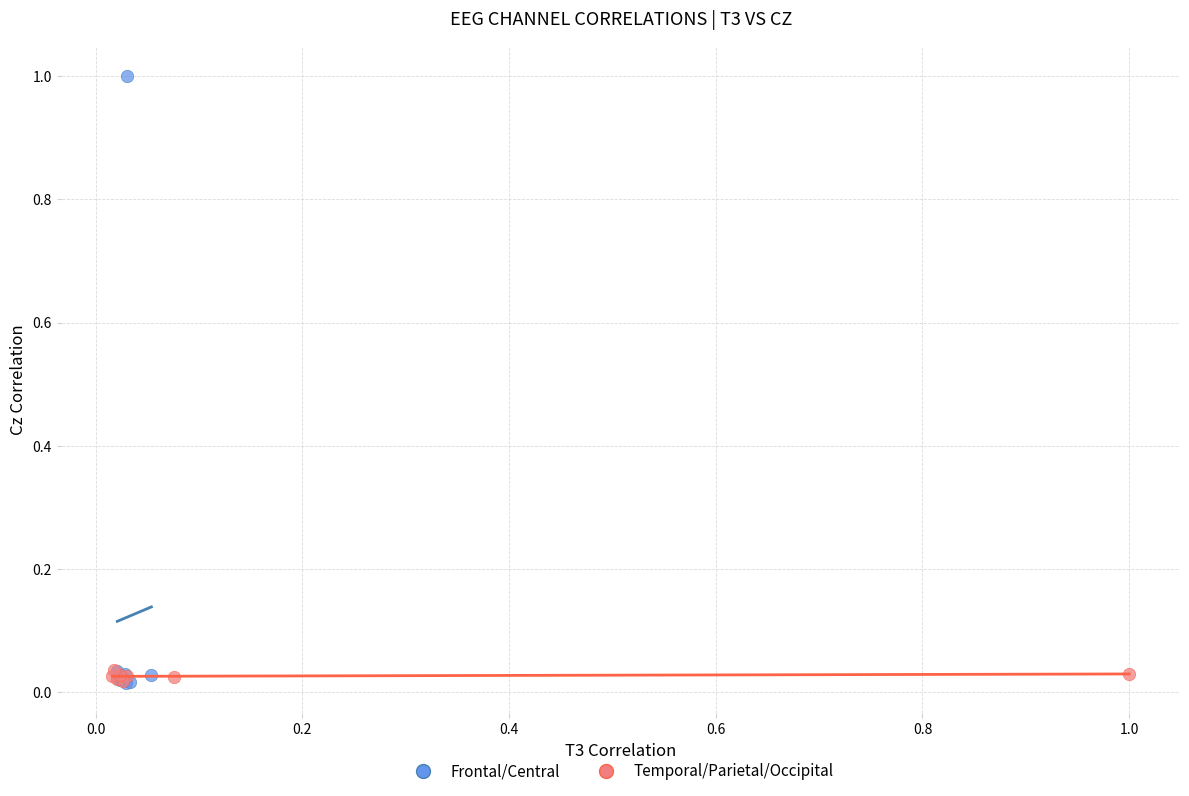

Which series has the largest Y range (max minus min)?

Frontal/Central